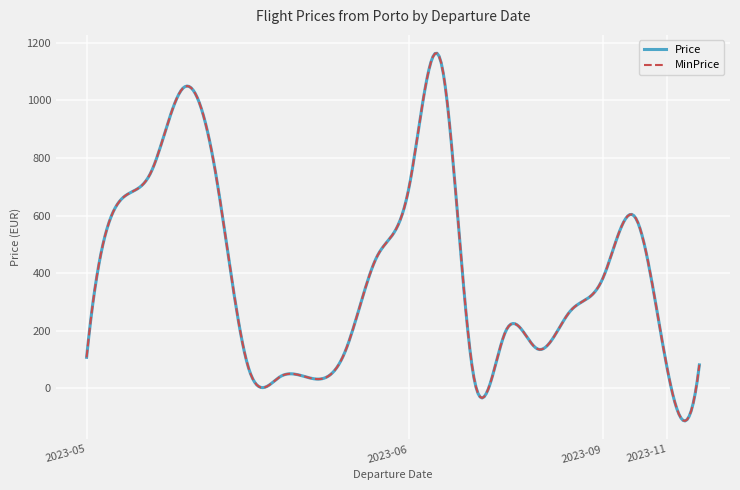

Is this an area chart (filled region under the line)?

No